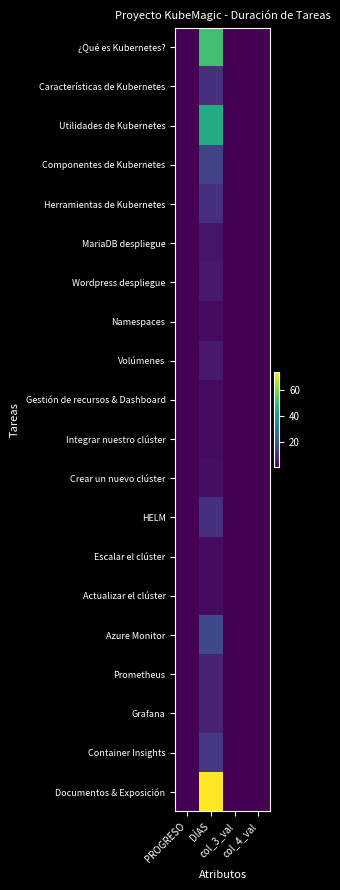

What is the sum of all Actualizar el clúster values?

6